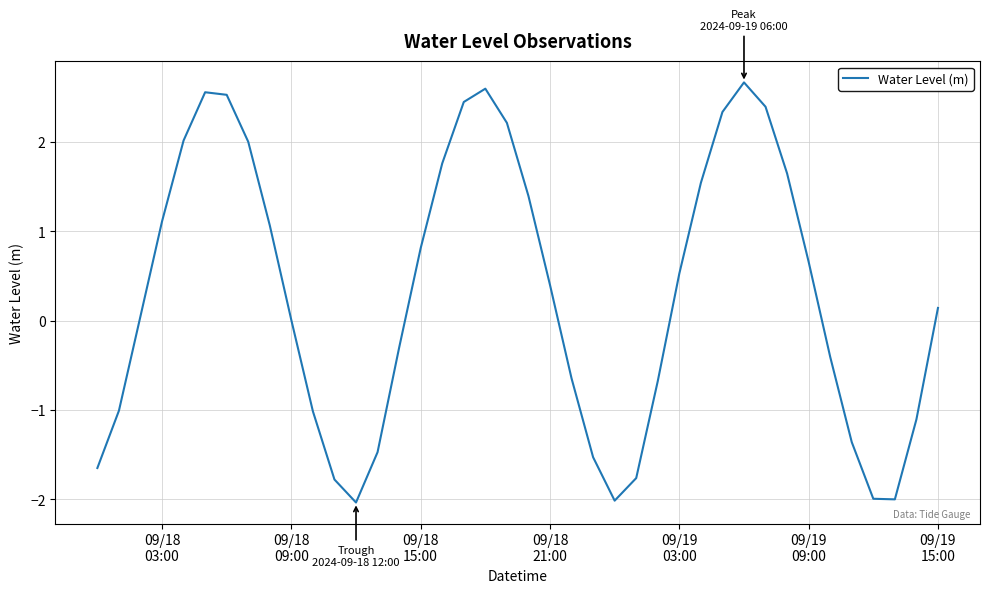

What is the greatest value displayed?

2.7